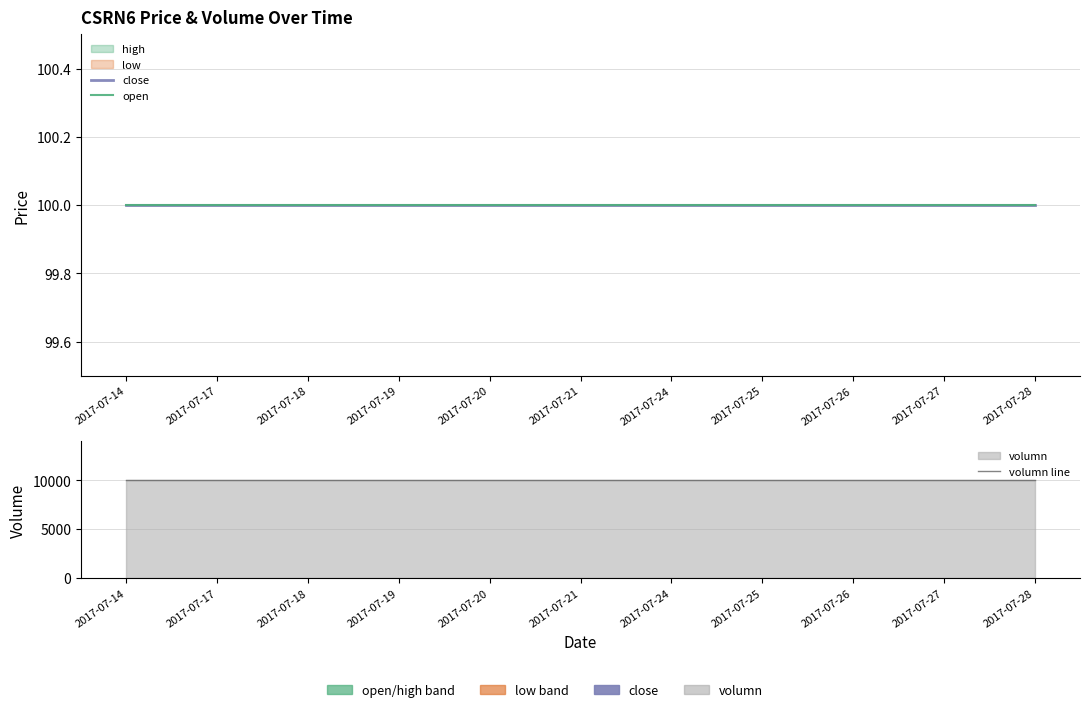

The volumn line series shows 10000 at 2017-07-20. True or false?

True